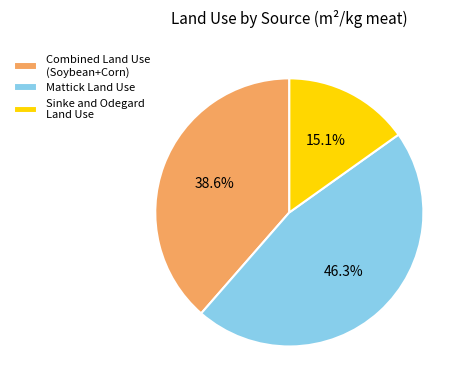

To the nearest percent, what is the difference between the largest and smallest slice percentages?

31%